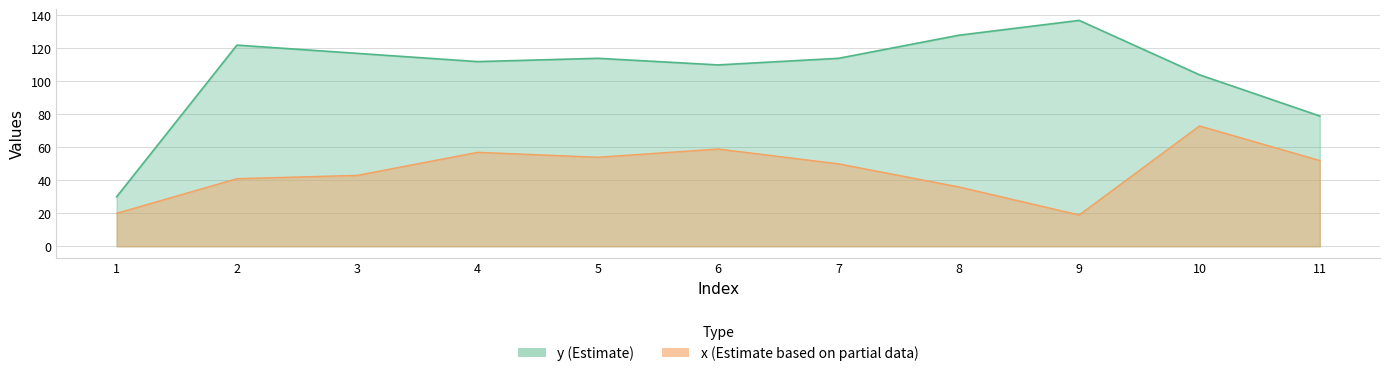

At 9, list the series in order from smallest to largest.

x, y